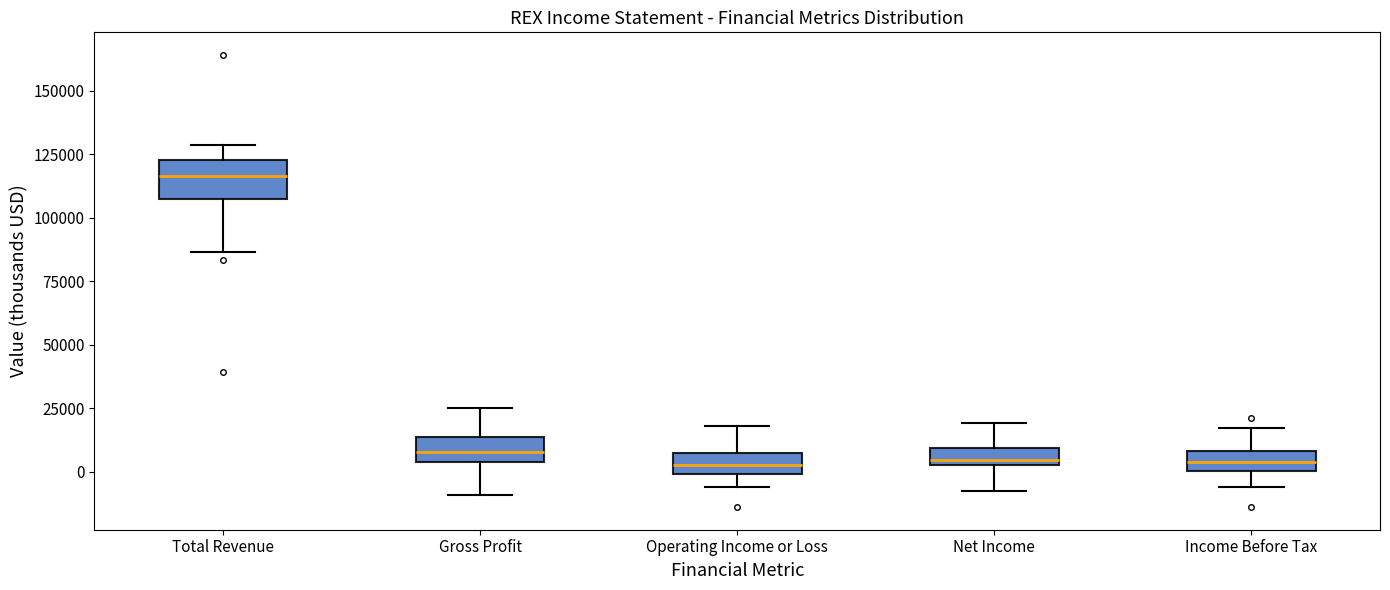

Comparing the boxes themselves (not the whiskers), which one is the tallest?

Total Revenue